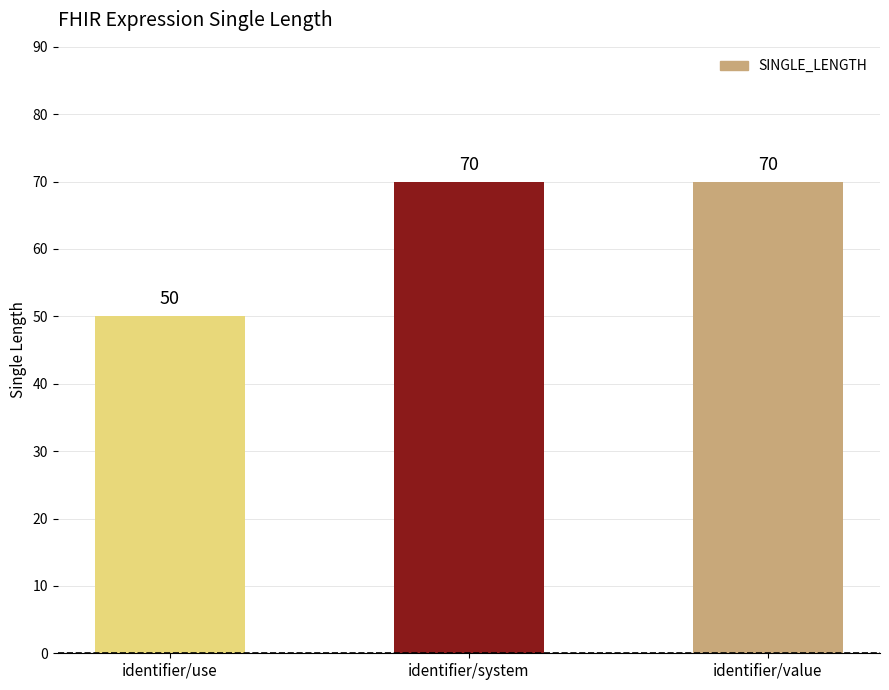

What is the sum of all values?

190